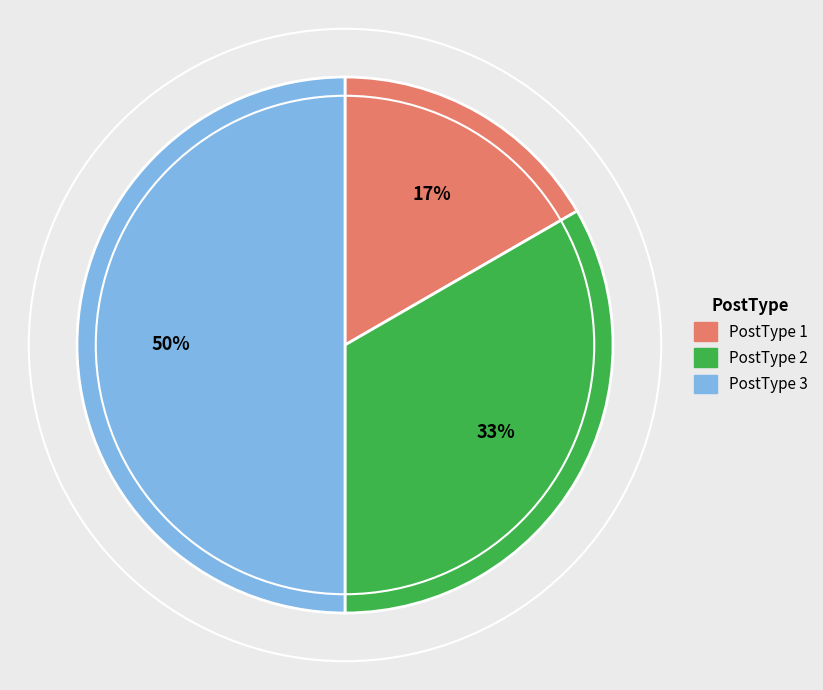

Which has a higher value, PostType 3 or PostType 1?

PostType 3